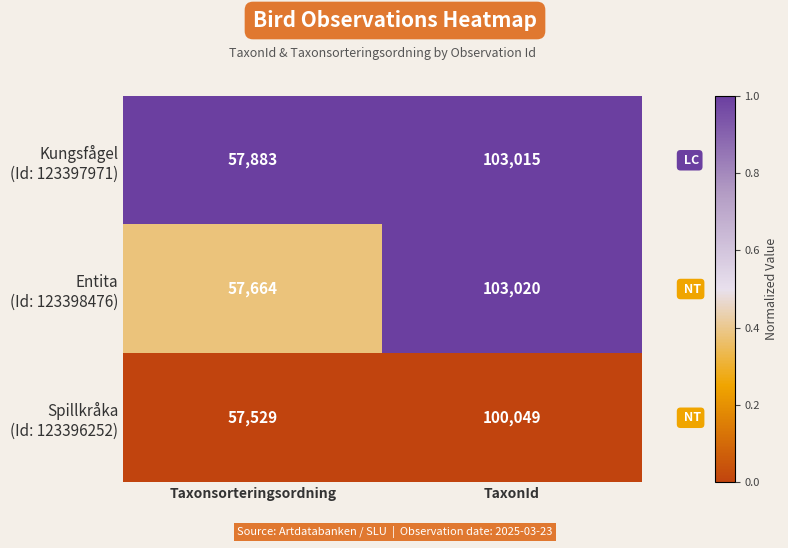

How many distinct data groups are displayed?

3